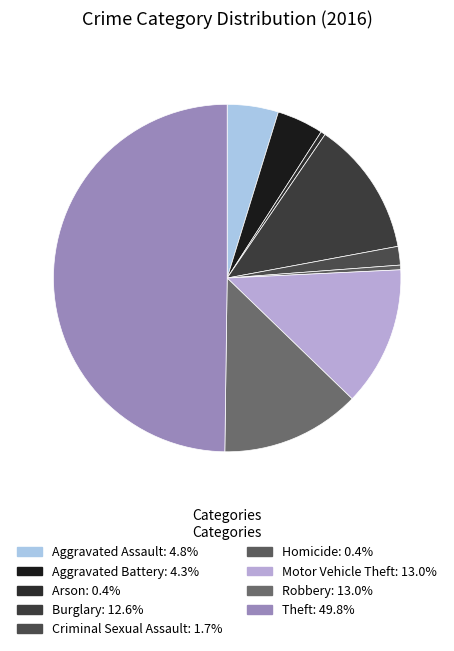

Does any single category account for the majority?

No